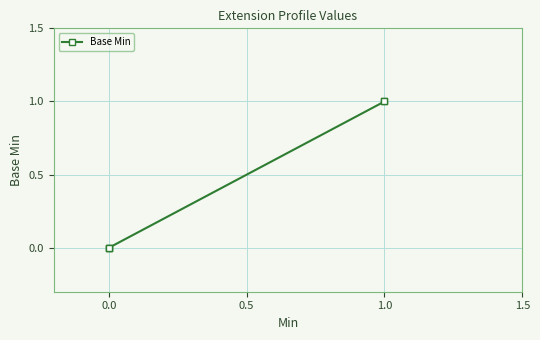

What position from the left is 0.5?

3